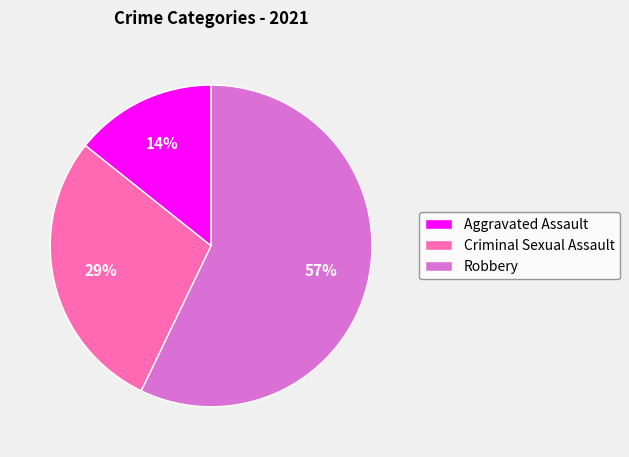

True or false: Aggravated Assault accounts for 14% of the total.

True